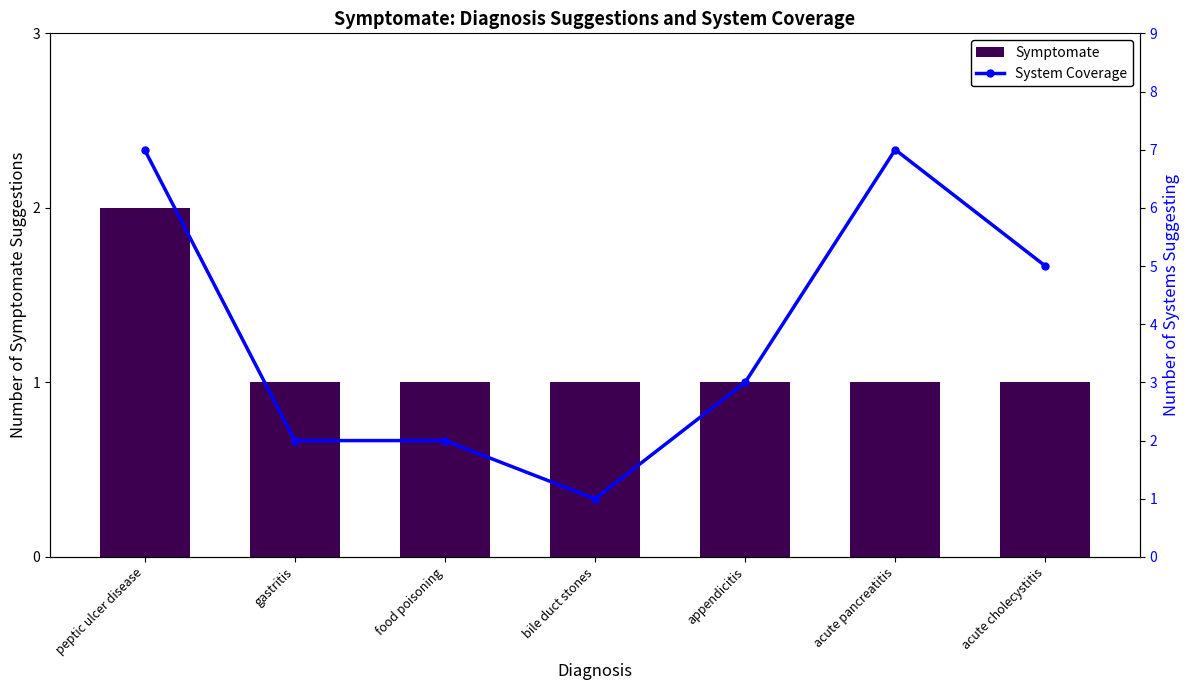

Rank the series at acute pancreatitis from highest to lowest value.

System Coverage, Symptomate